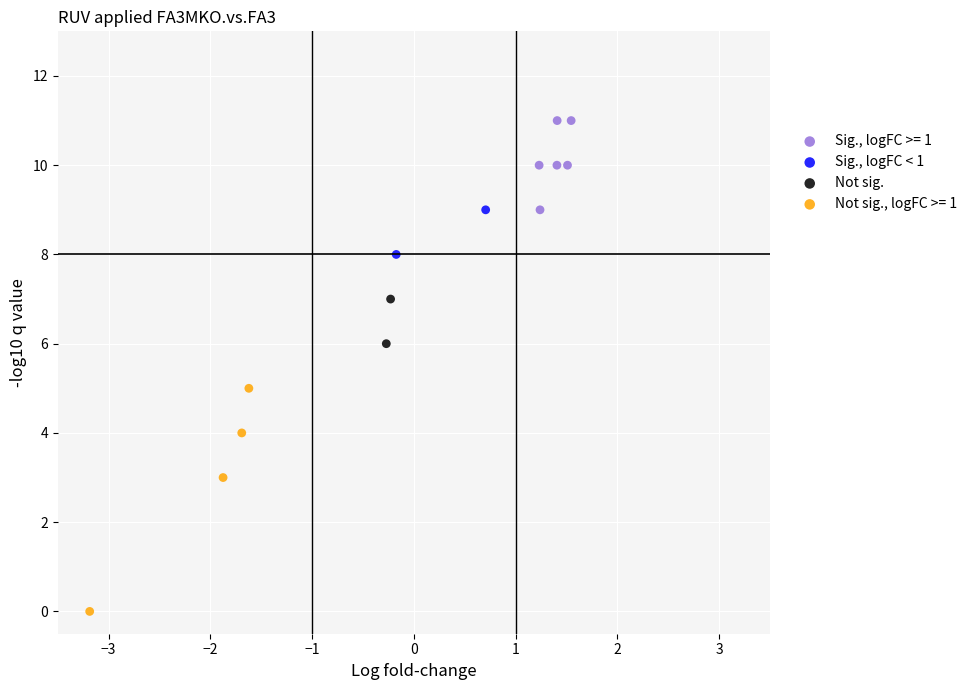

What are all the series names shown in the legend?

Sig., logFC >= 1, Sig., logFC < 1, Not sig., Not sig., logFC >= 1